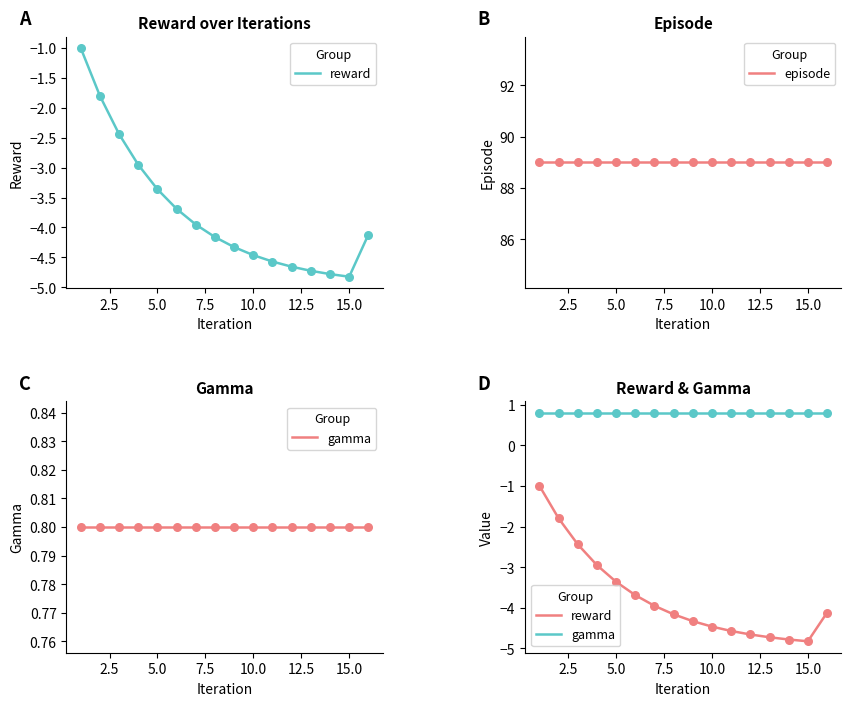

Is the value of gamma at 15 greater than the value of episode at 5.0?

No